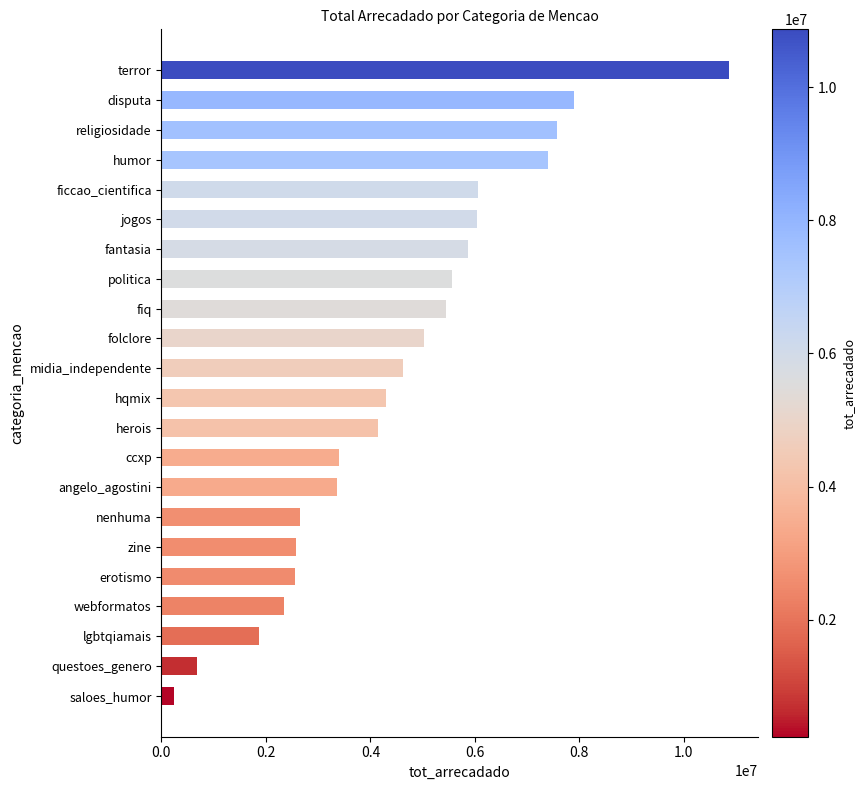

The chart shows a value of 3990429.0 at fantasia. True or false?

False